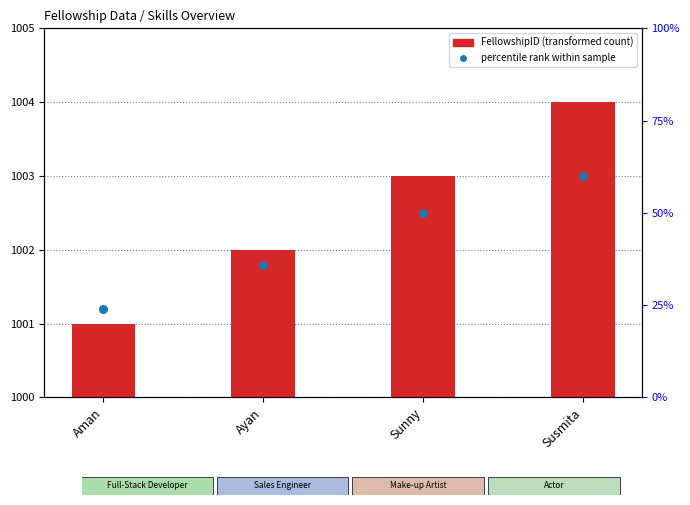

What are all the series names shown in the legend?

FellowshipID, percentile rank within sample